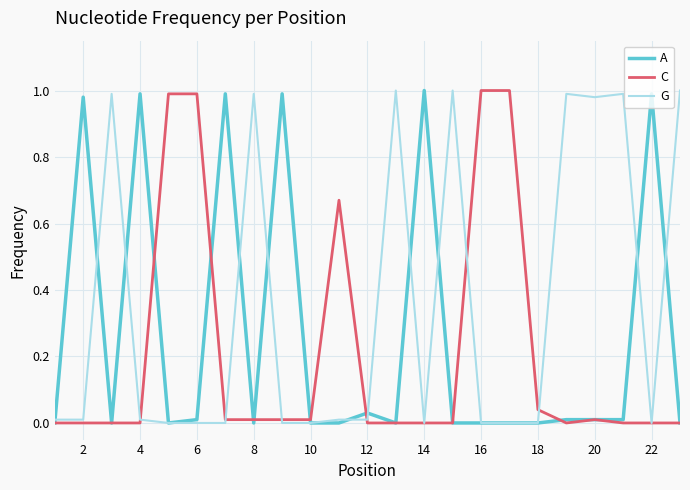

Which series has the largest total across all categories?

G